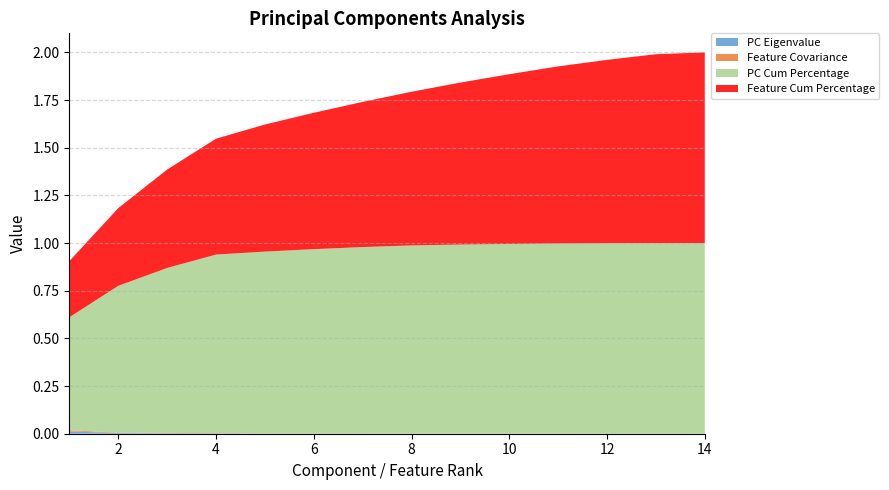

Reading left to right, transcribe all the data shown in this chart.

PC Eigenvalue: 0.0	0.0	0.0	0.0	0.0	0.0	0.0	0.0	0.0	0.0	0.0	0.0	0.0	0.0
Feature Covariance: 0.0	0.0	0.0	0.0	0.0	0.0	0.0	0.0	0.0	0.0	0.0	0.0	0.0	0.0
PC Cum Percentage: 0.6	0.8	0.9	0.9	1.0	1.0	1.0	1.0	1.0	1.0	1.0	1.0	1.0	1.0
Feature Cum Percentage: 0.3	0.4	0.5	0.6	0.7	0.7	0.8	0.8	0.8	0.9	0.9	1.0	1.0	1.0